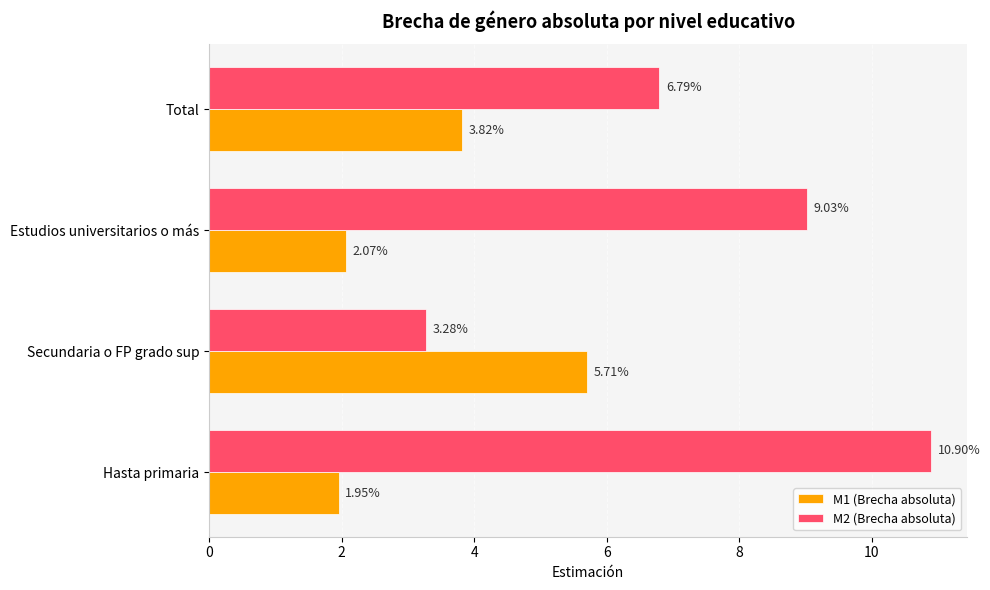

What is the sum of all M2 (Brecha absoluta) values?

30.0